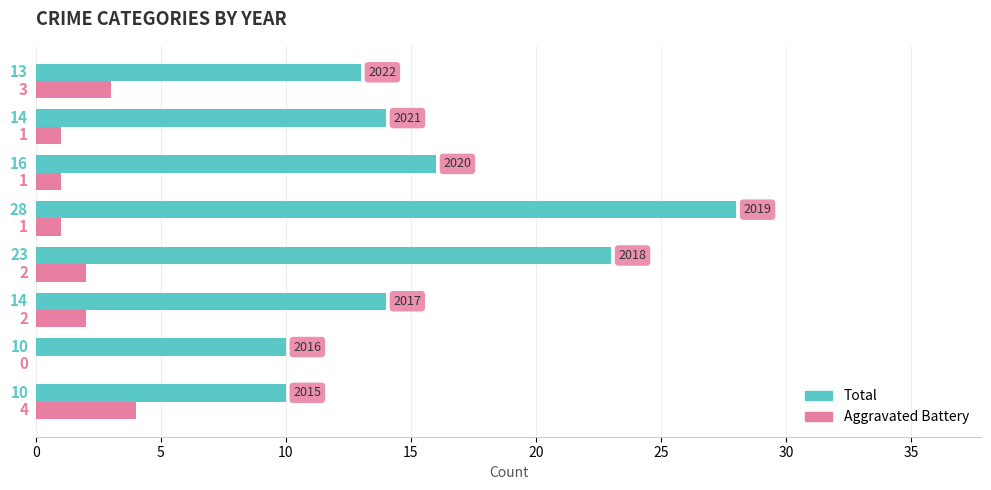

What is the maximum value shown in the chart?

28